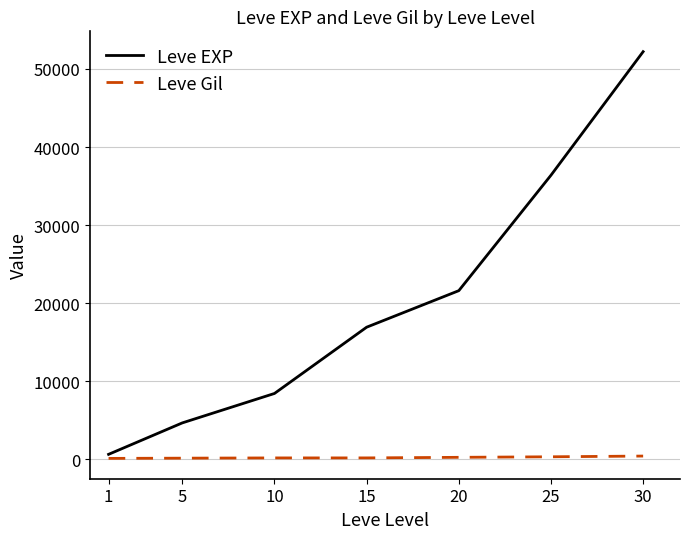

List the series in order of their peak value, highest first.

Leve EXP, Leve Gil